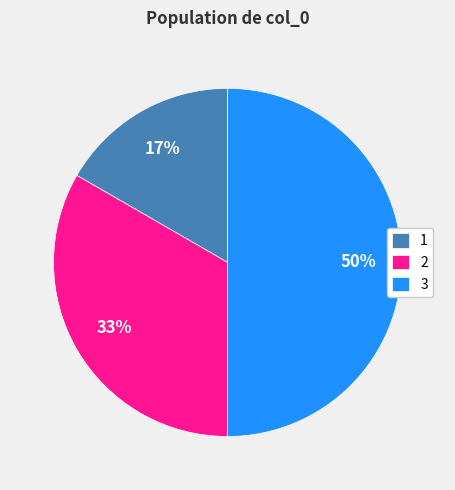

Rank the categories by value from lowest to highest.

1, 2, 3